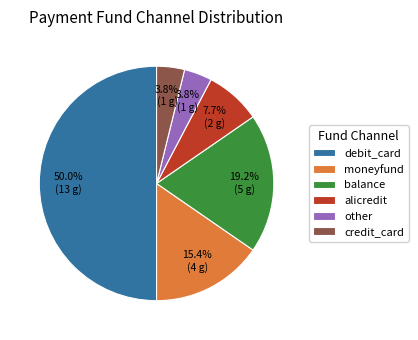

To the nearest percent, what is the combined percentage of debit_card and balance?

69%